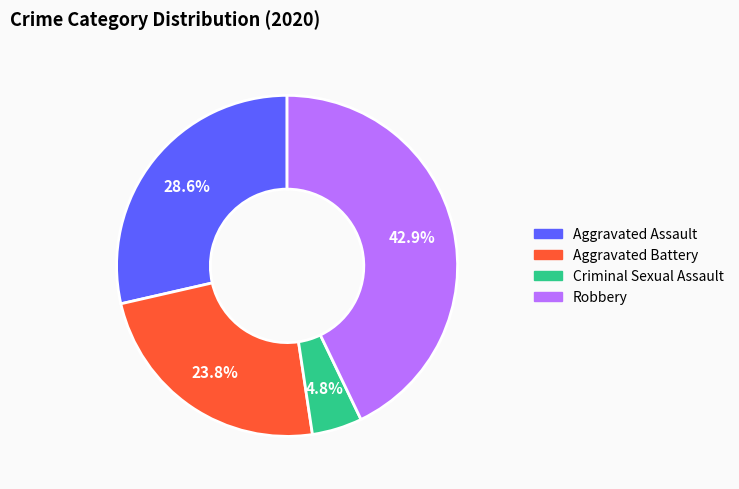

The Robbery slice represents 34% of the pie. True or false?

False